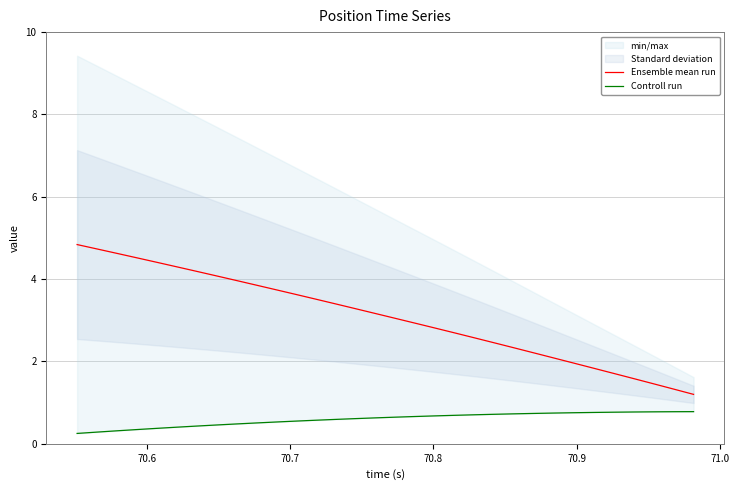

What is the lowest value of the Ensemble mean run series?

1.2